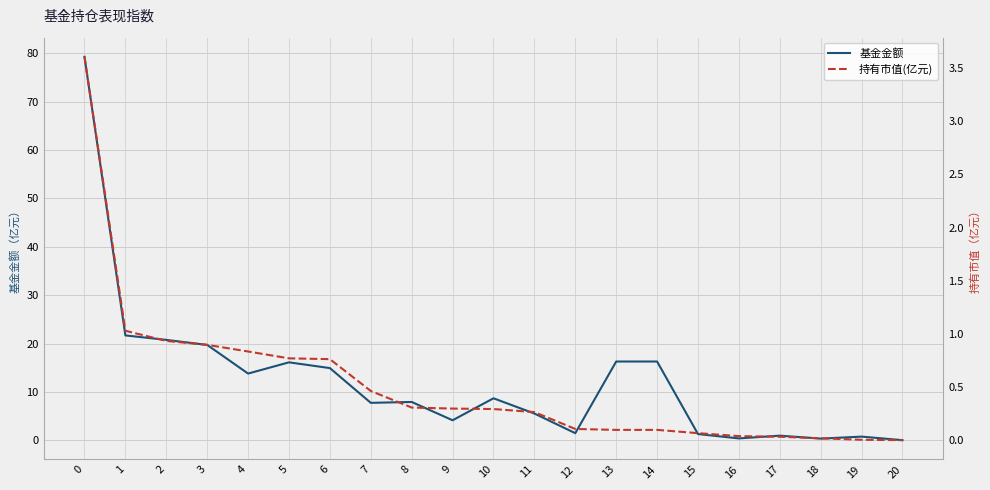

Reading left to right, extract all data points from this chart.

基金金额: 79.2	21.7	20.8	19.7	13.8	16.1	14.9	7.8	7.9	4.2	8.7	5.5	1.5	16.3	16.3	1.3	0.4	1.0	0.4	0.8	0.0
持有市值(亿元): 3.6	1.0	0.9	0.9	0.8	0.8	0.8	0.5	0.3	0.3	0.3	0.3	0.1	0.1	0.1	0.1	0.0	0.0	0.0	0.0	0.0